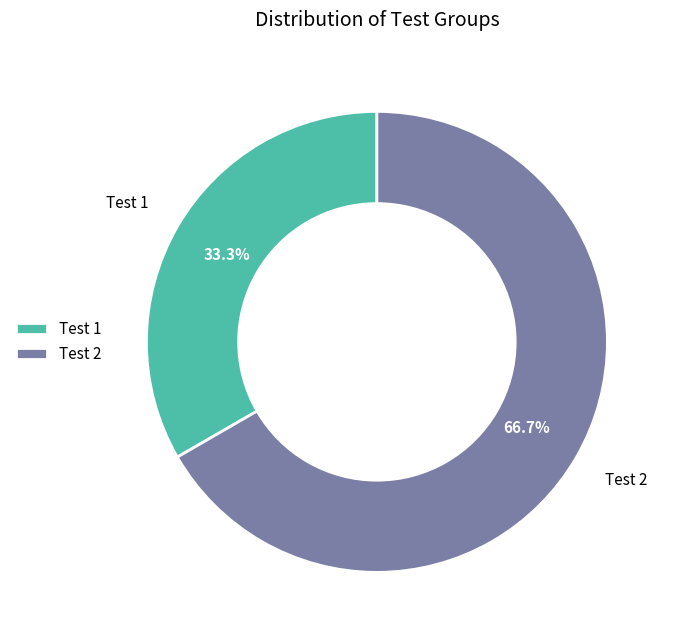

Does any single category account for the majority?

Yes